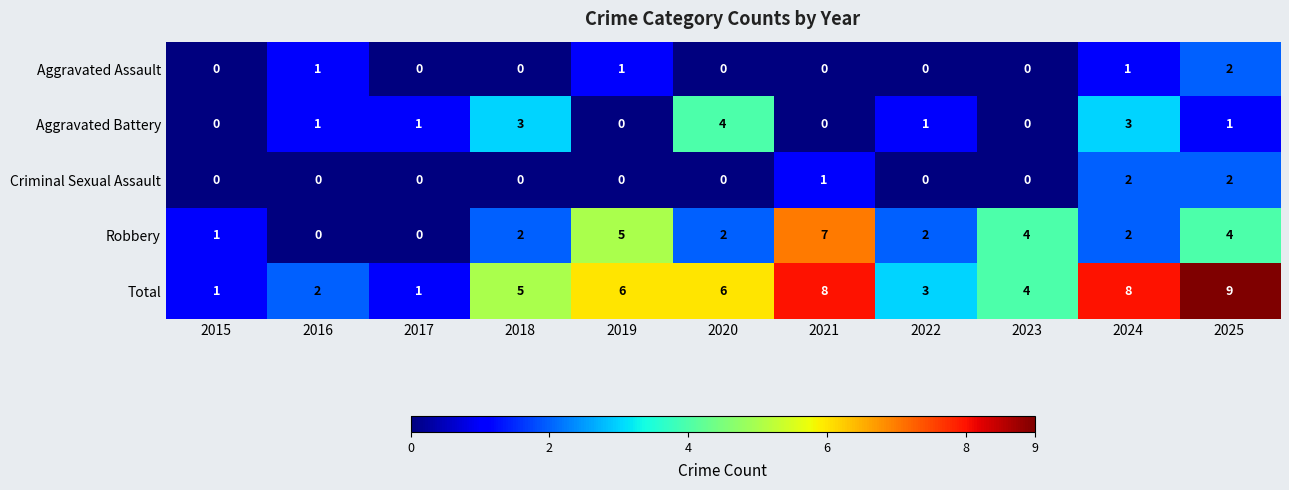

At which label is Total closest to 5?

2018